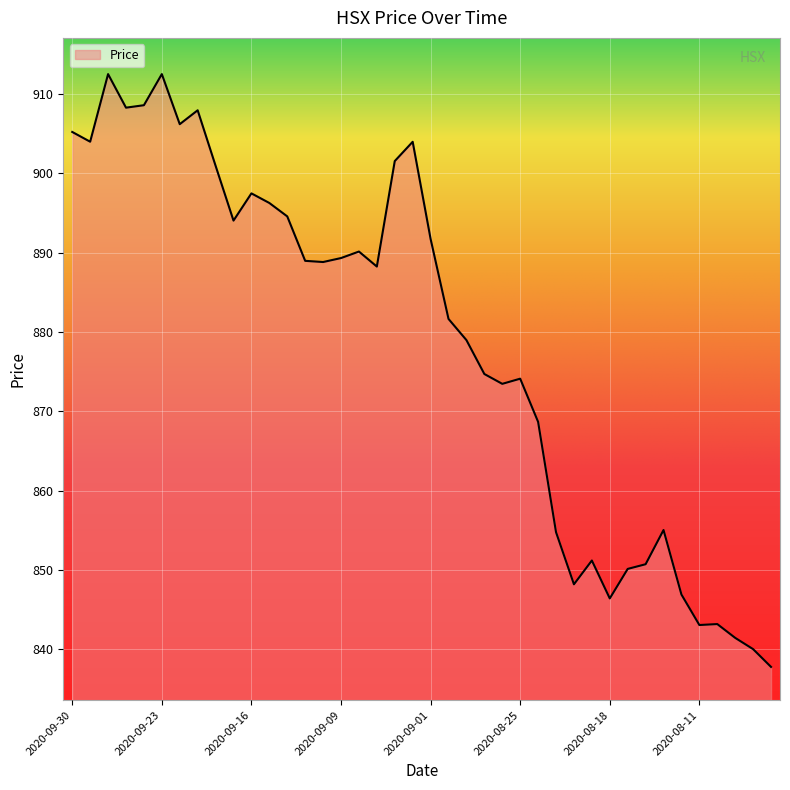

What is the smallest value displayed?

837.8